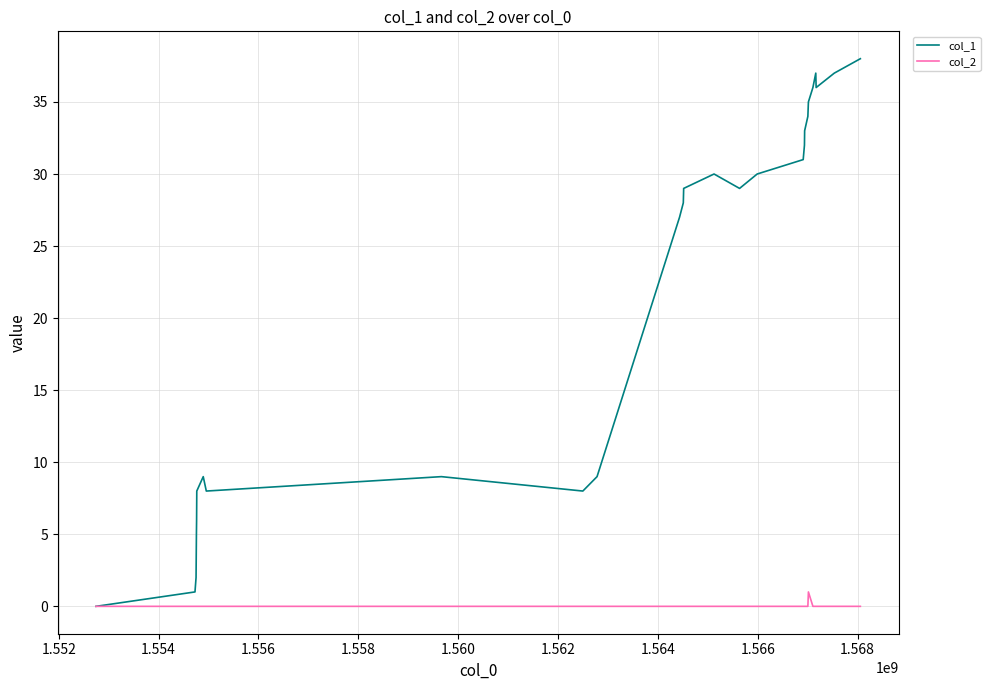

Rank the series by their maximum value, from highest to lowest.

col_1, col_2